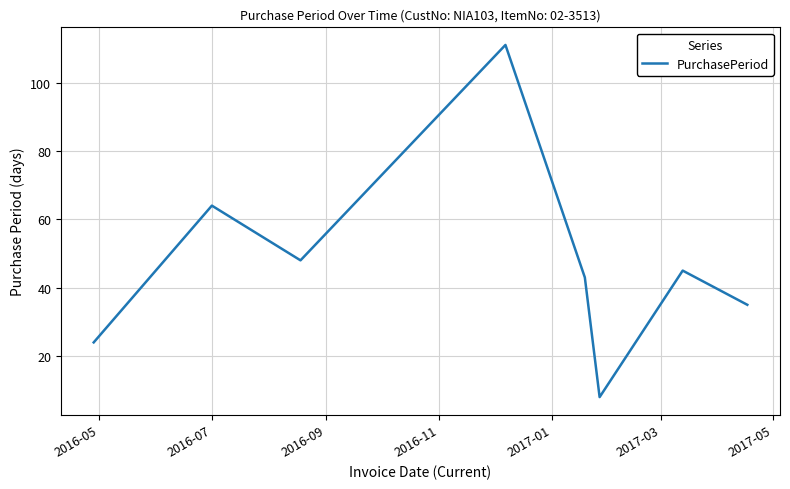

What is the maximum value shown in the chart?

111